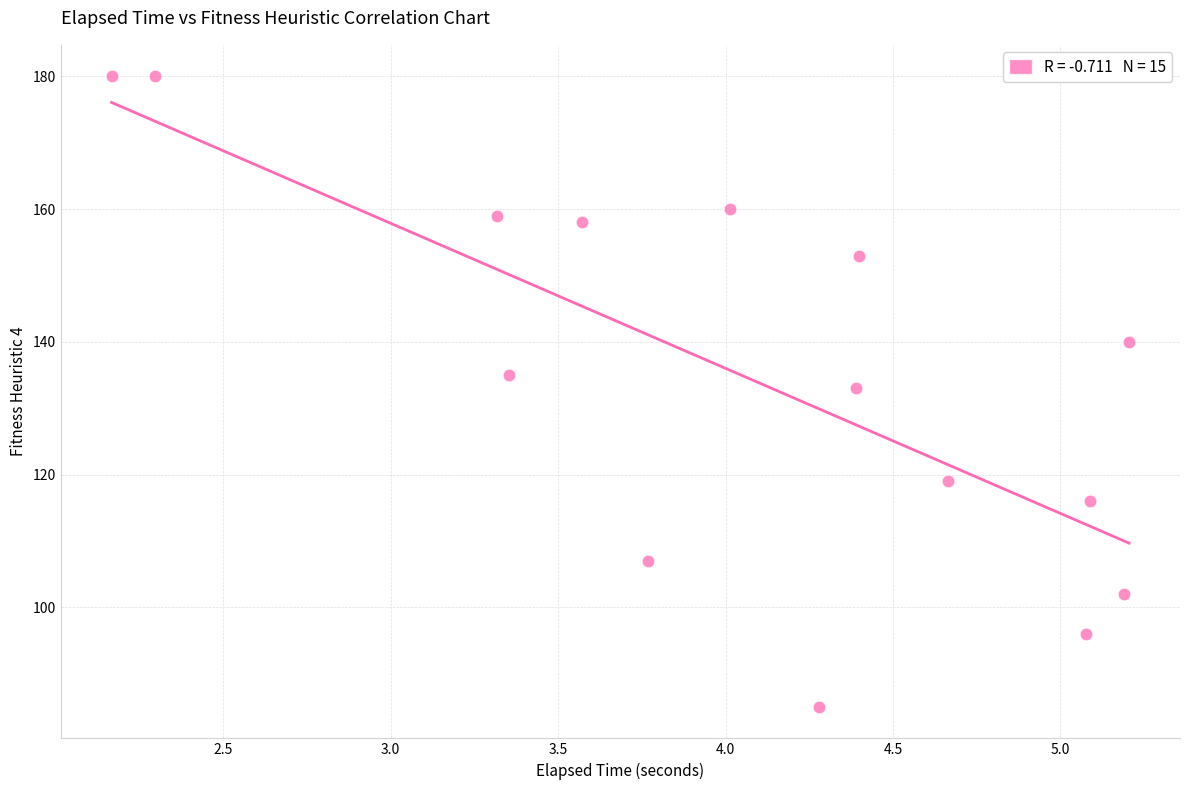

What is the range of Y values (max minus min)?

95